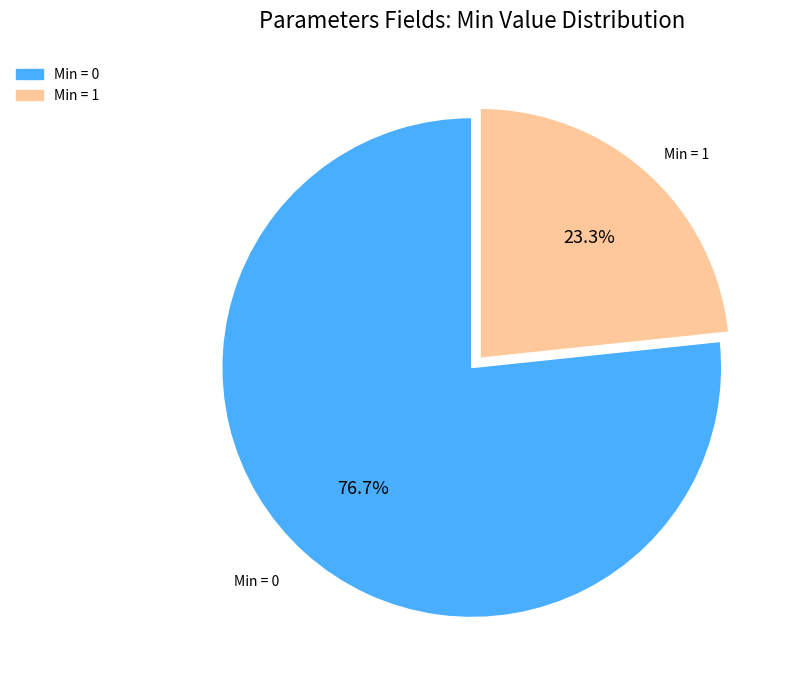

Is there a majority slice in this chart?

Yes